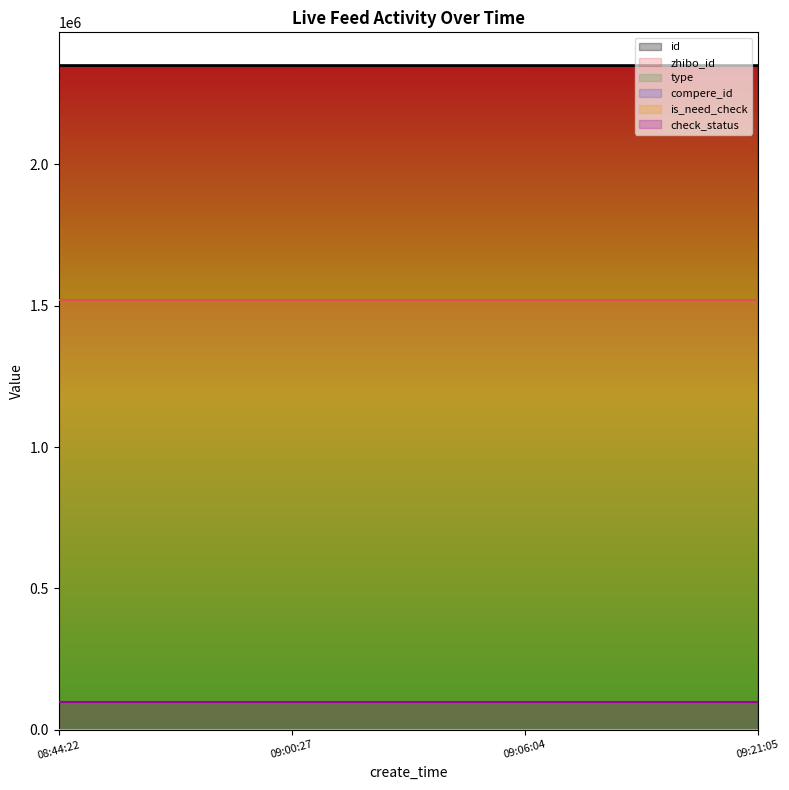

Is it true that compere_id equals 0 at 2021-10-15 08:44:22?

True